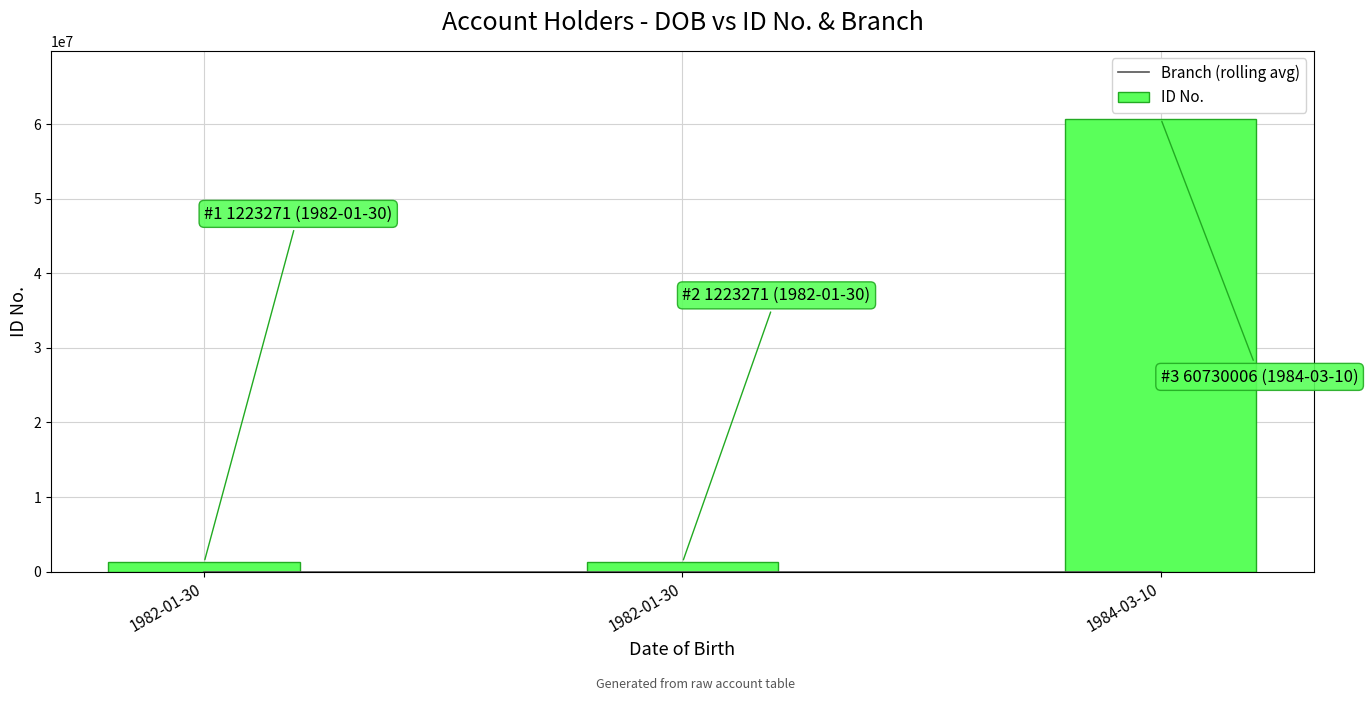

At 1982-01-30, list the series in order from smallest to largest.

Branch (rolling avg), ID No.